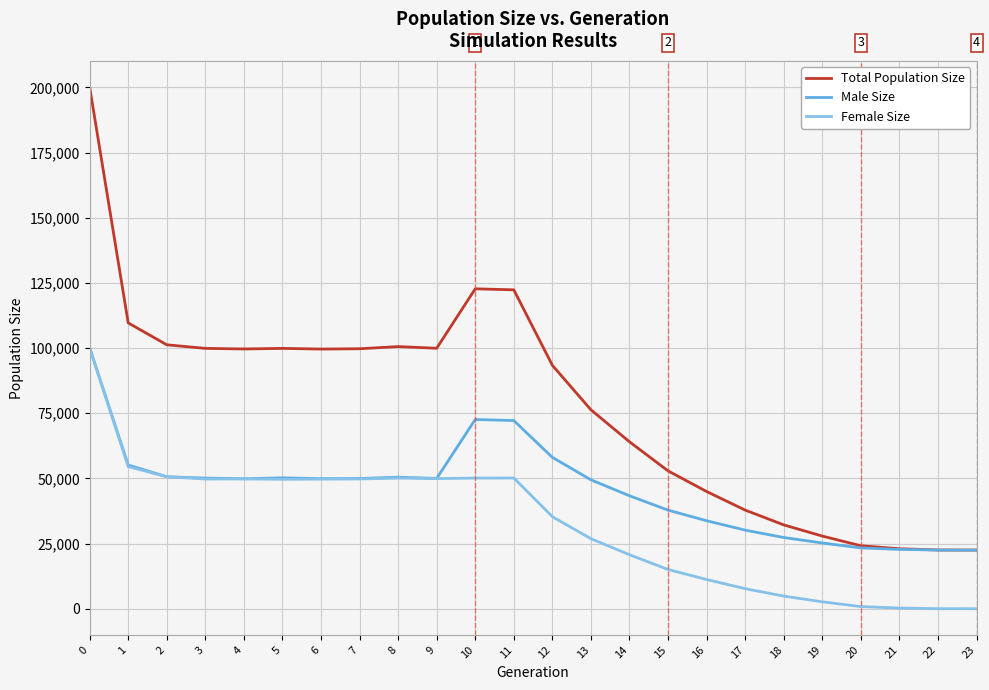

Rank the series by their average value, from highest to lowest.

Total Population Size, Male Size, Female Size